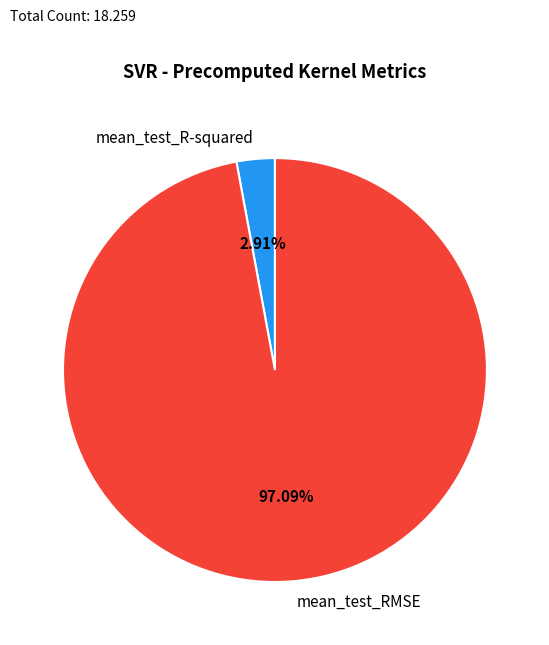

Does mean_test_R-squared account for over 50% of the chart?

No